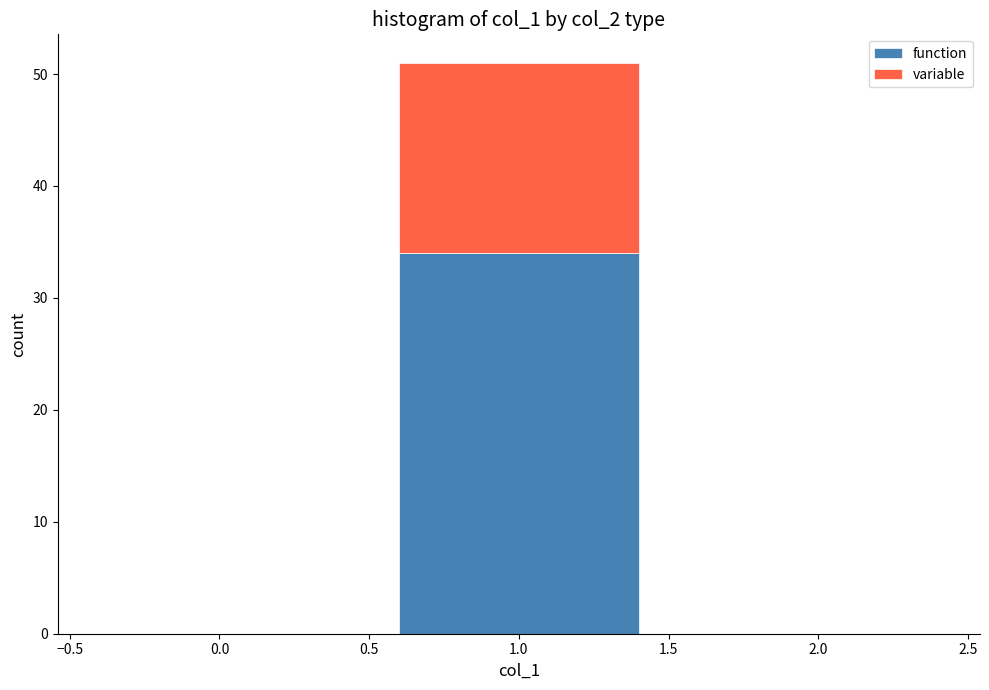

Which range on the x-axis has the tallest stacked bar (by total height)?

0.5 to 1.5